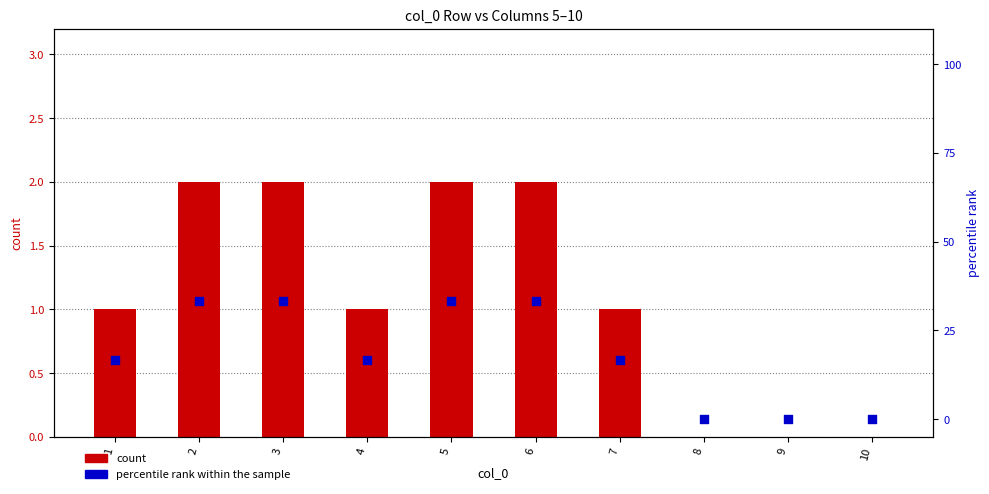

Is the value of count at 6 greater than the value of percentile rank within the sample at 6?

No